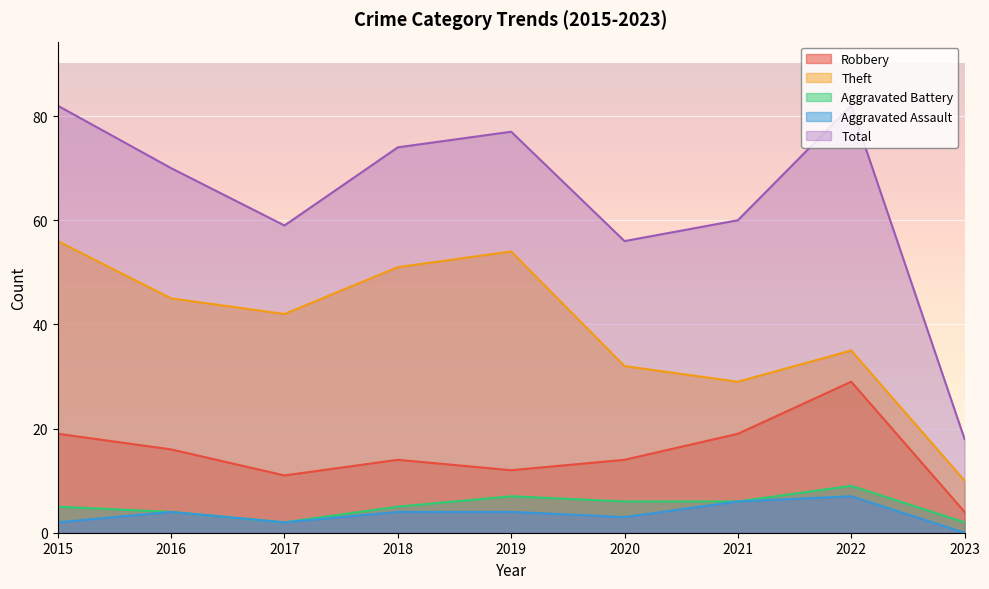

Reading left to right, list all the values displayed in this chart.

Robbery: 19	16	11	14	12	14	19	29	4
Theft: 56	45	42	51	54	32	29	35	10
Aggravated Battery: 5	4	2	5	7	6	6	9	2
Aggravated Assault: 2	4	2	4	4	3	6	7	0
Total: 82	70	59	74	77	56	60	82	18